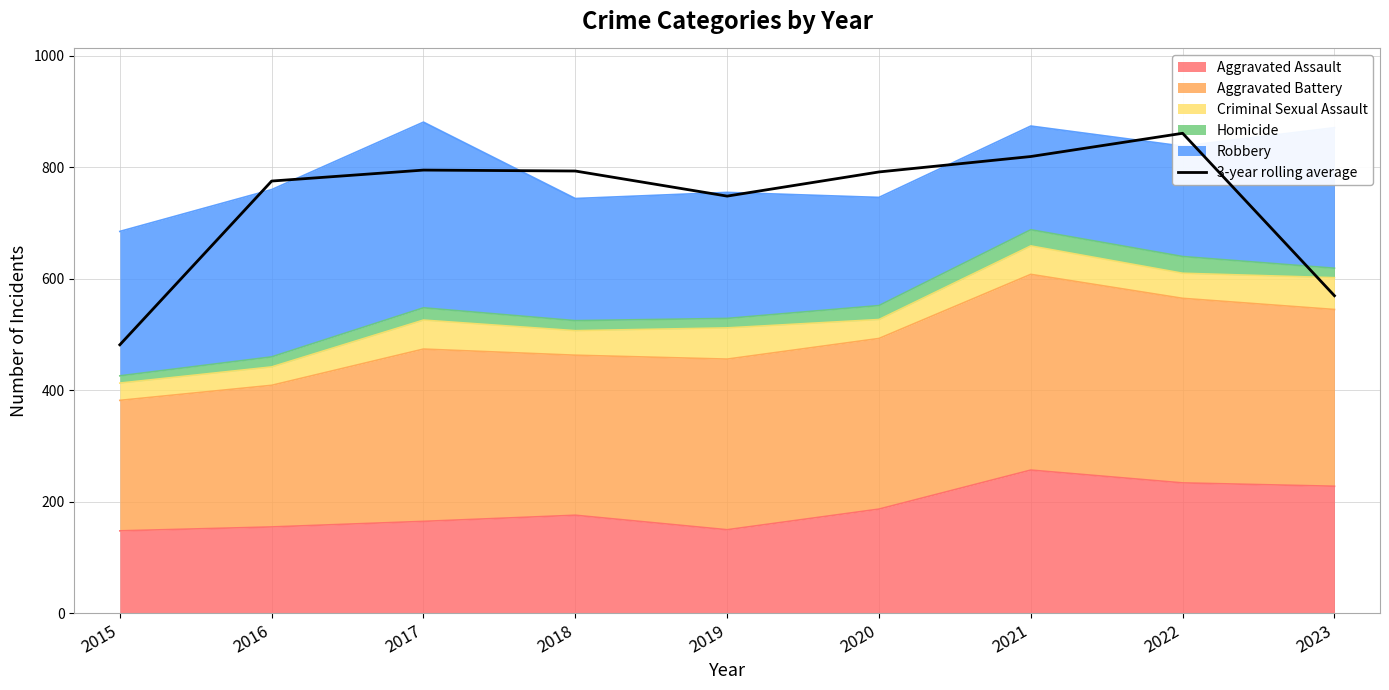

What is the difference between the maximum and second lowest values?

291.3